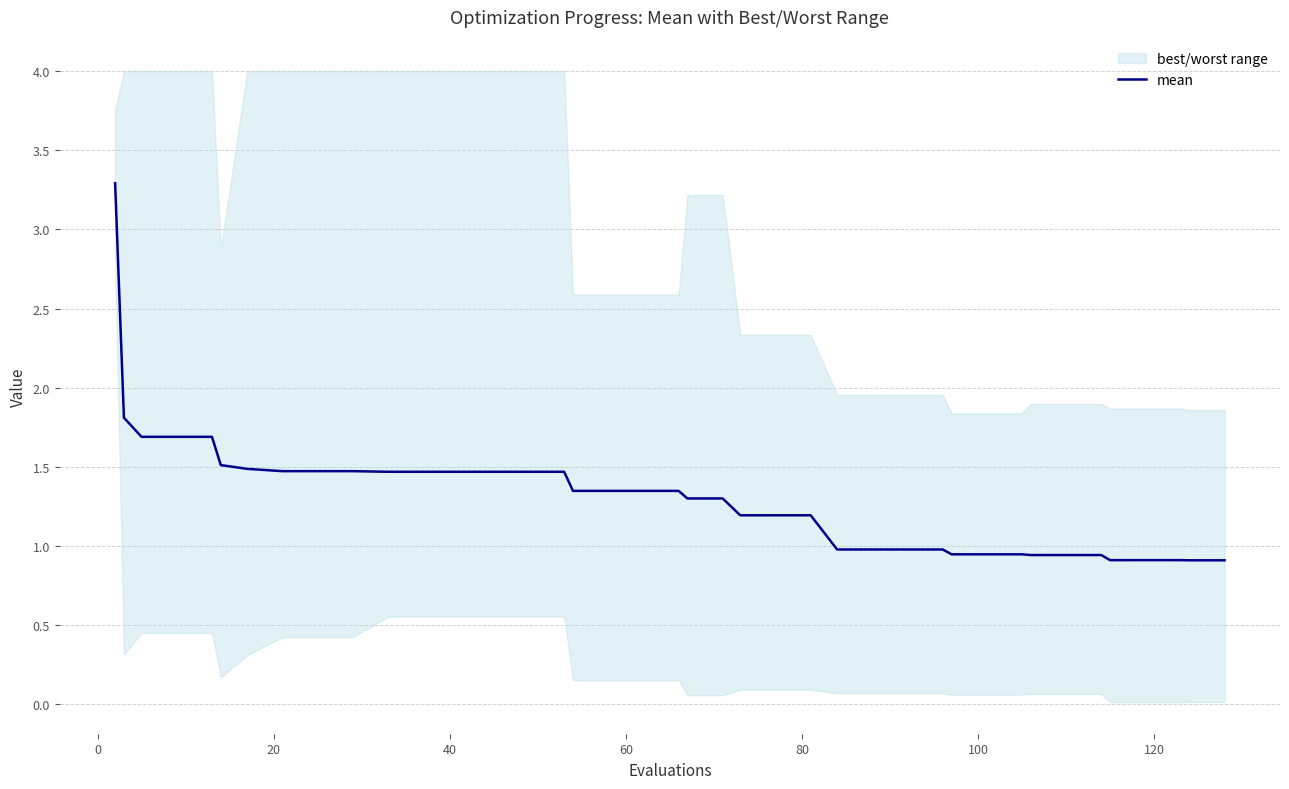

How many data points are less than 1?

15